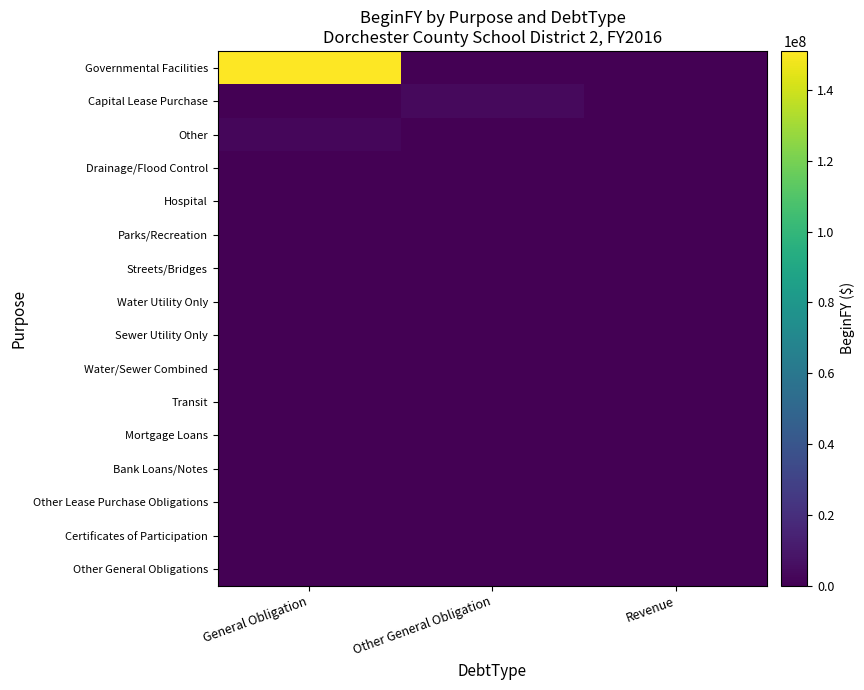

Which label corresponds to the smallest value in the chart?

Other General Obligation